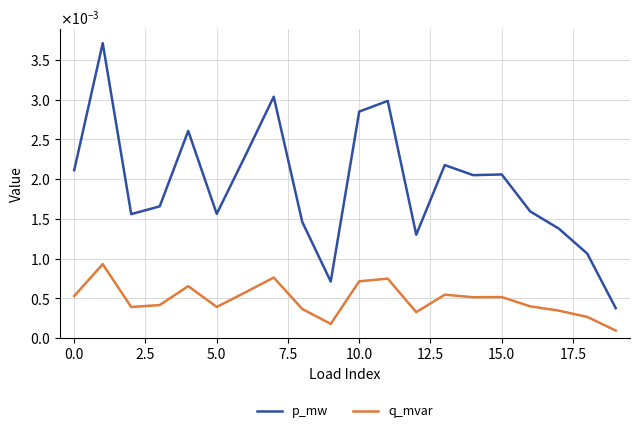

At how many categories does at least one series exceed 0?

20